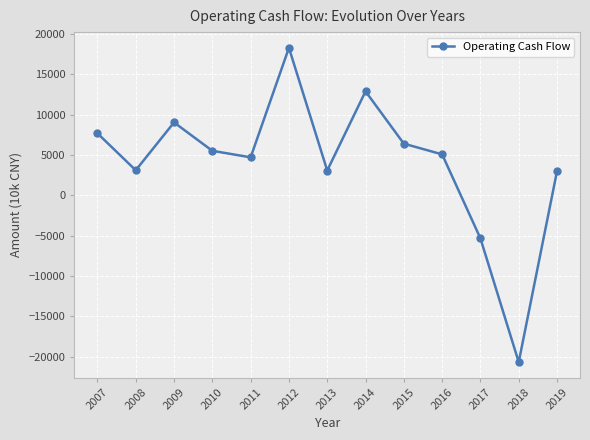

What is the value of the 8th point from the left?

12880